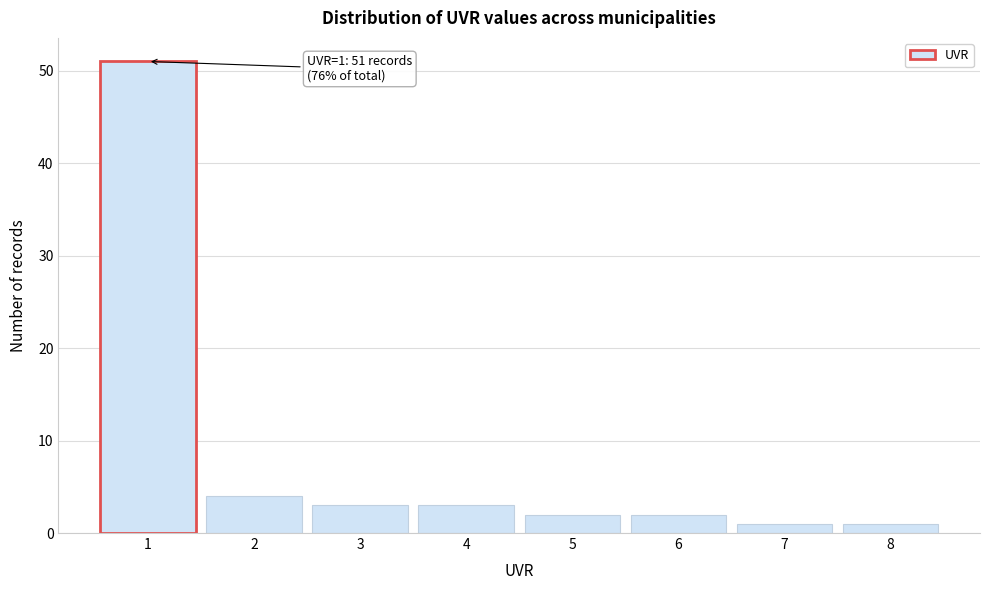

Which range on the x-axis has the tallest bar?

0.5 to 1.5